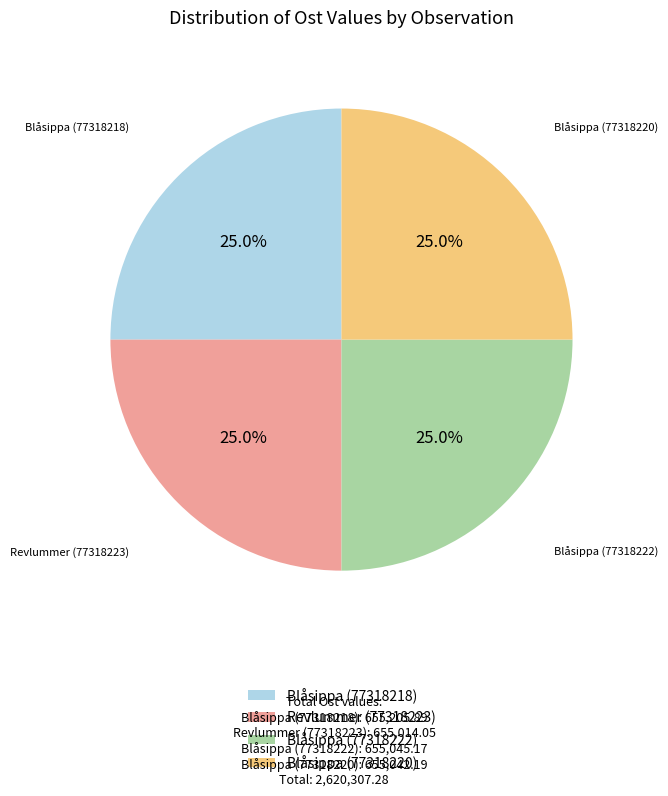

Is it true that Revlummer (77318223) is 31% of the pie?

False